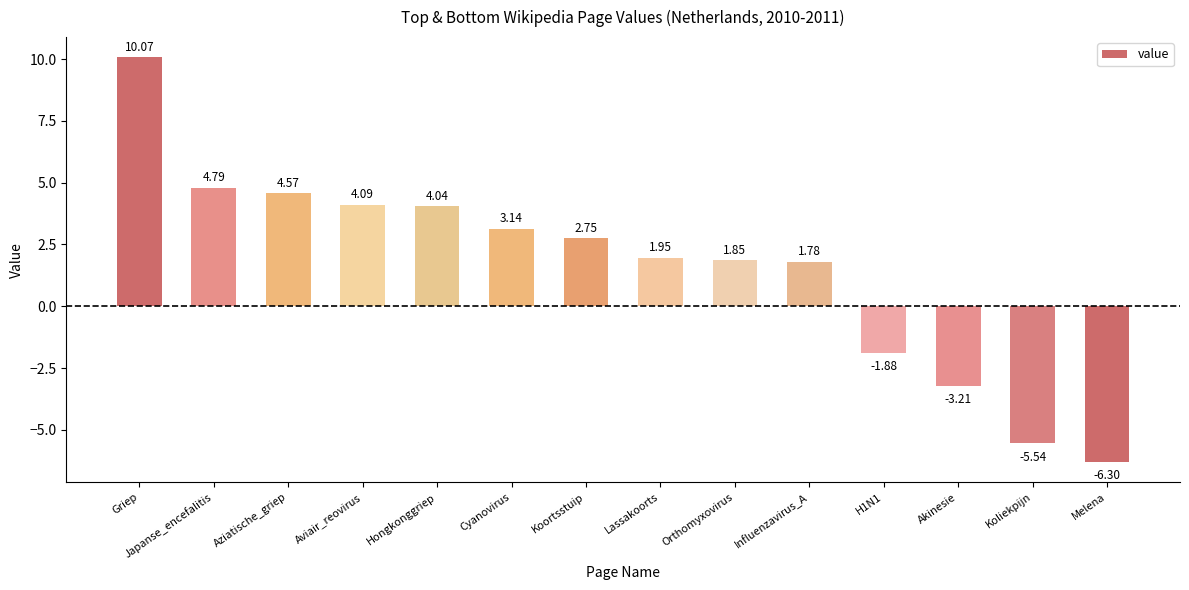

What is the sum of the values at Lassakoorts and Akinesie?

-1.3